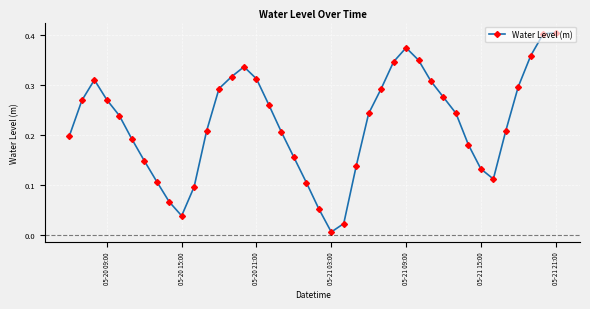

What is the sum of all values?

8.9